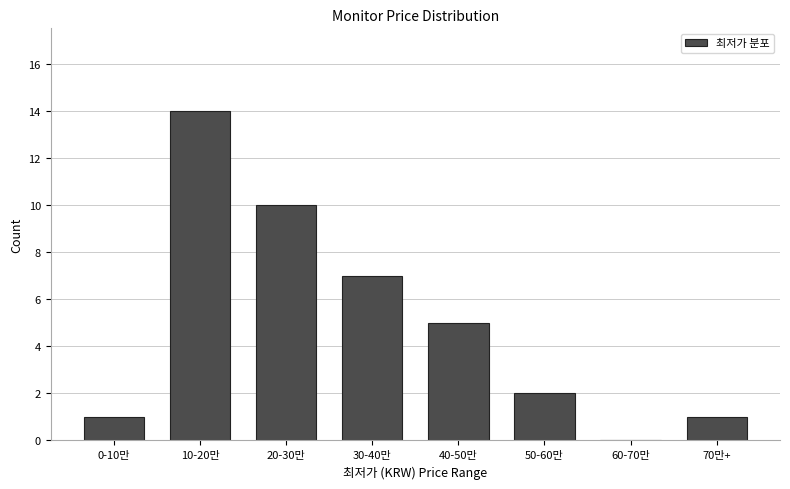

Reading left to right, what are all the values shown in this chart?

0-10만=1	10-20만=14	20-30만=10	30-40만=7	40-50만=5	50-60만=2	60-70만=0	70만+=1